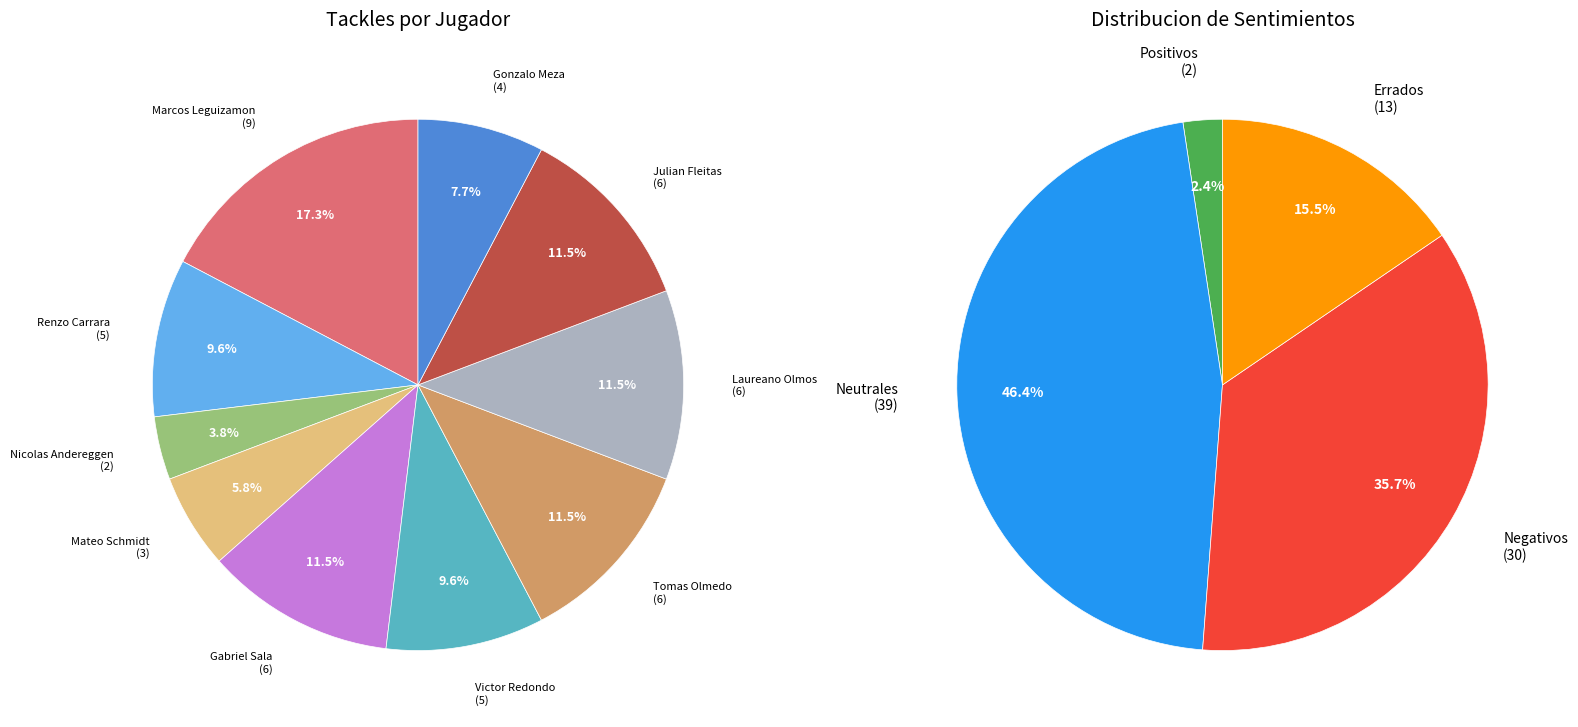

Rank the categories by value from highest to lowest.

Neutrales, Negativos, Errados, Positivos